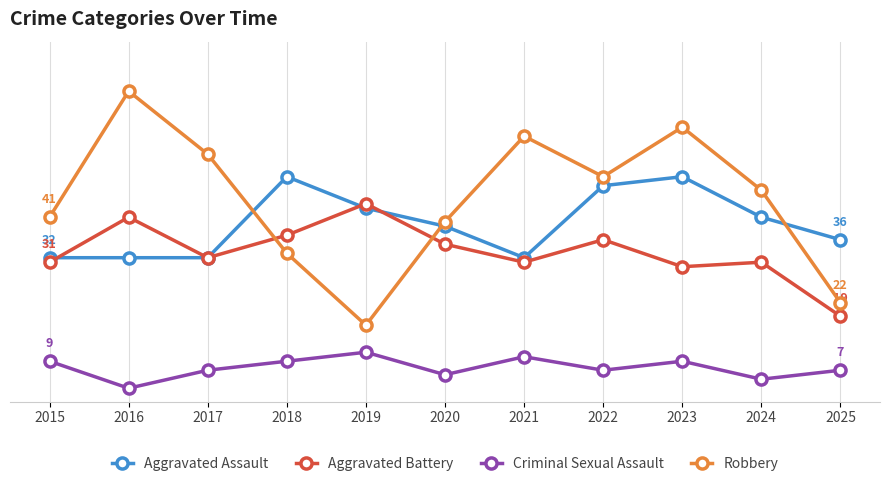

What are all the series names shown in the legend?

Aggravated Assault, Aggravated Battery, Criminal Sexual Assault, Robbery